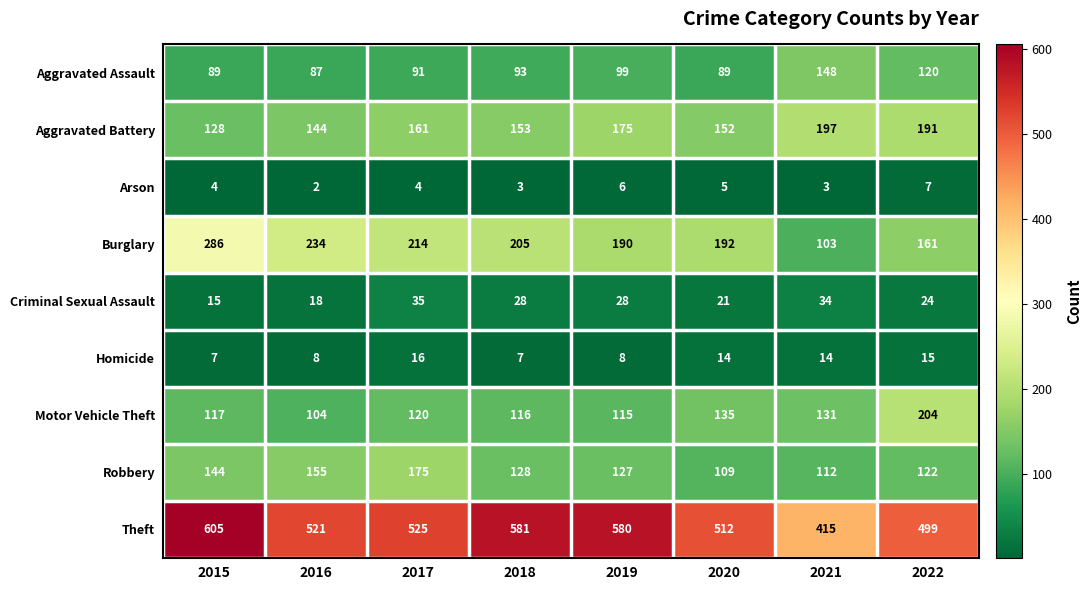

How many series are shown in this chart?

9